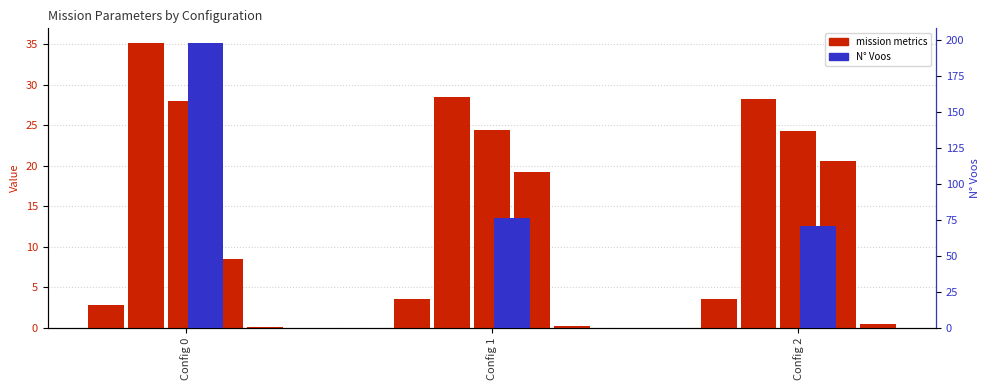

Are the bars grouped side by side (vs. stacked)?

Yes